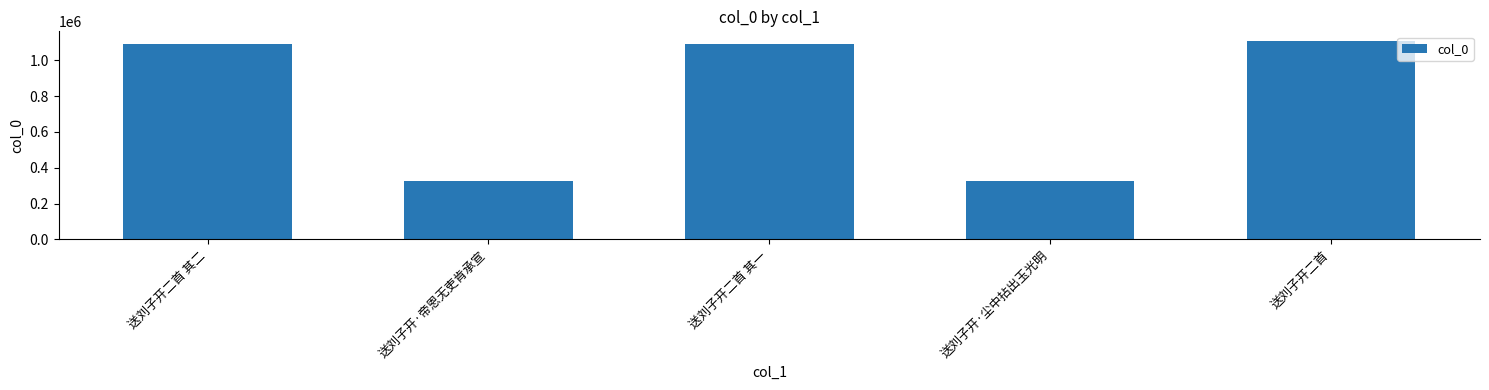

What is the maximum value shown in the chart?

1106565